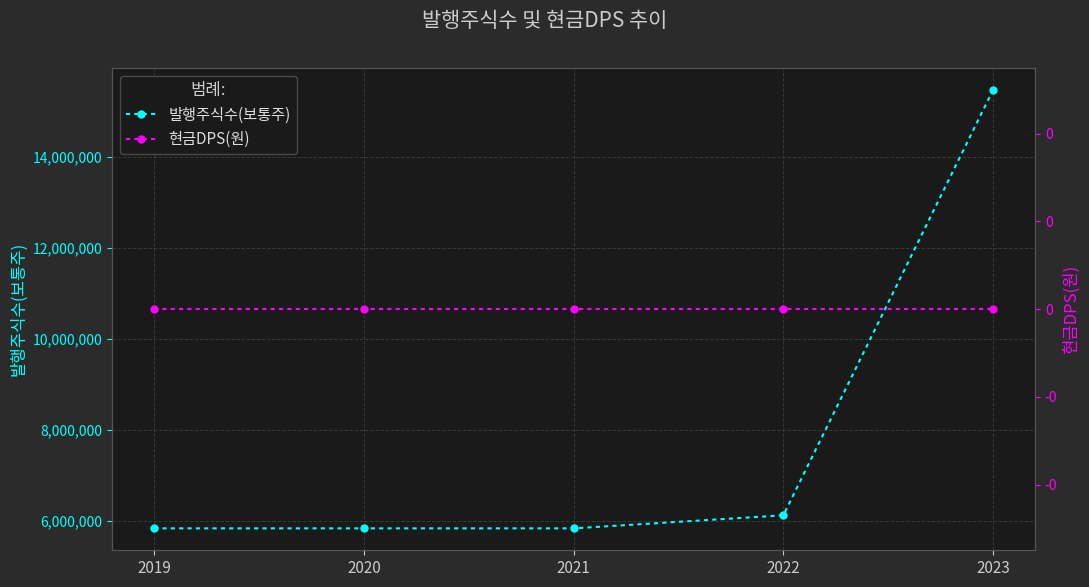

True or false: 현금DPS(원) and 발행주식수(보통주) cross at least once.

False